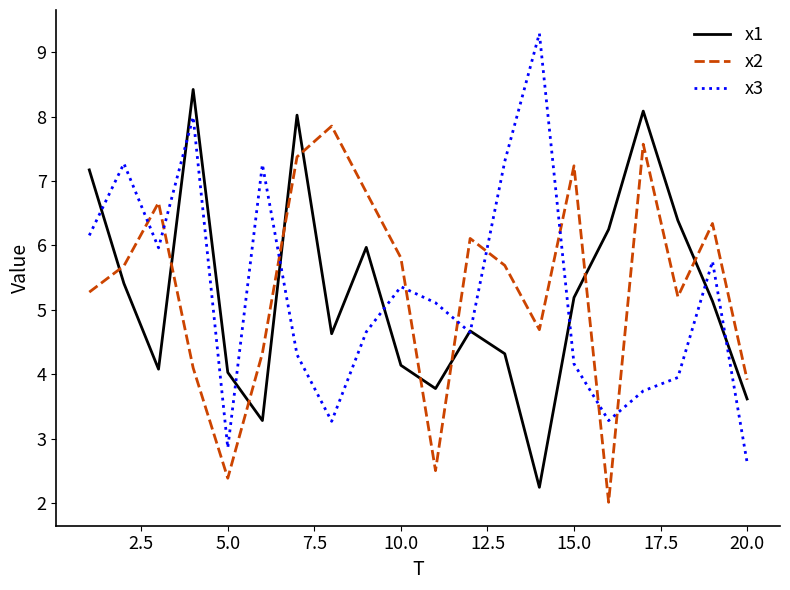

List the series in order of their peak value, highest first.

x3, x1, x2